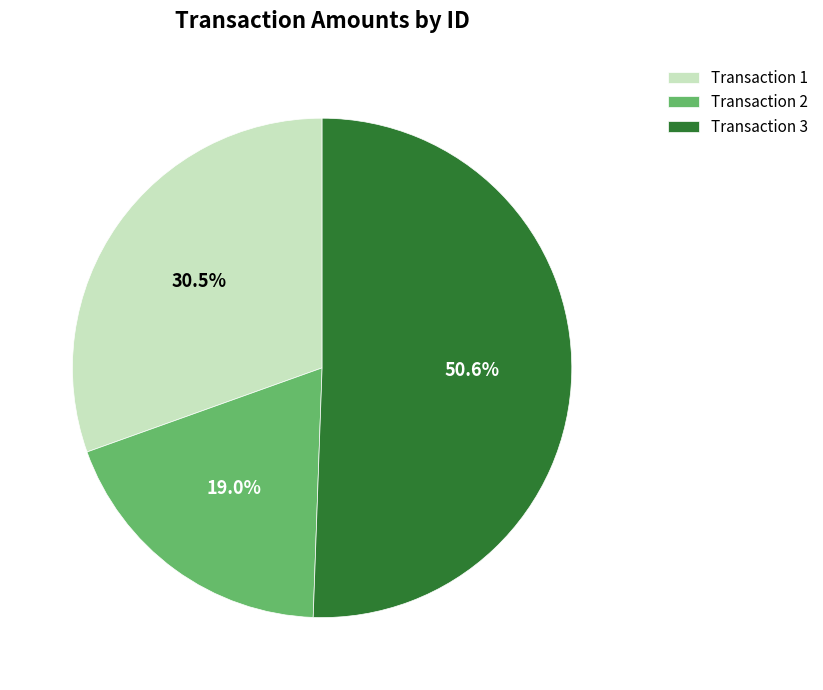

Which category accounts for the majority?

Transaction 3